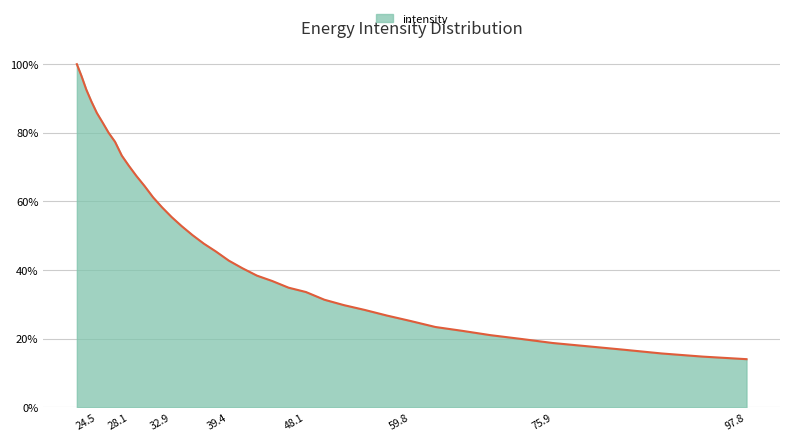

What is the label of the 34th point from the right?

72.27017